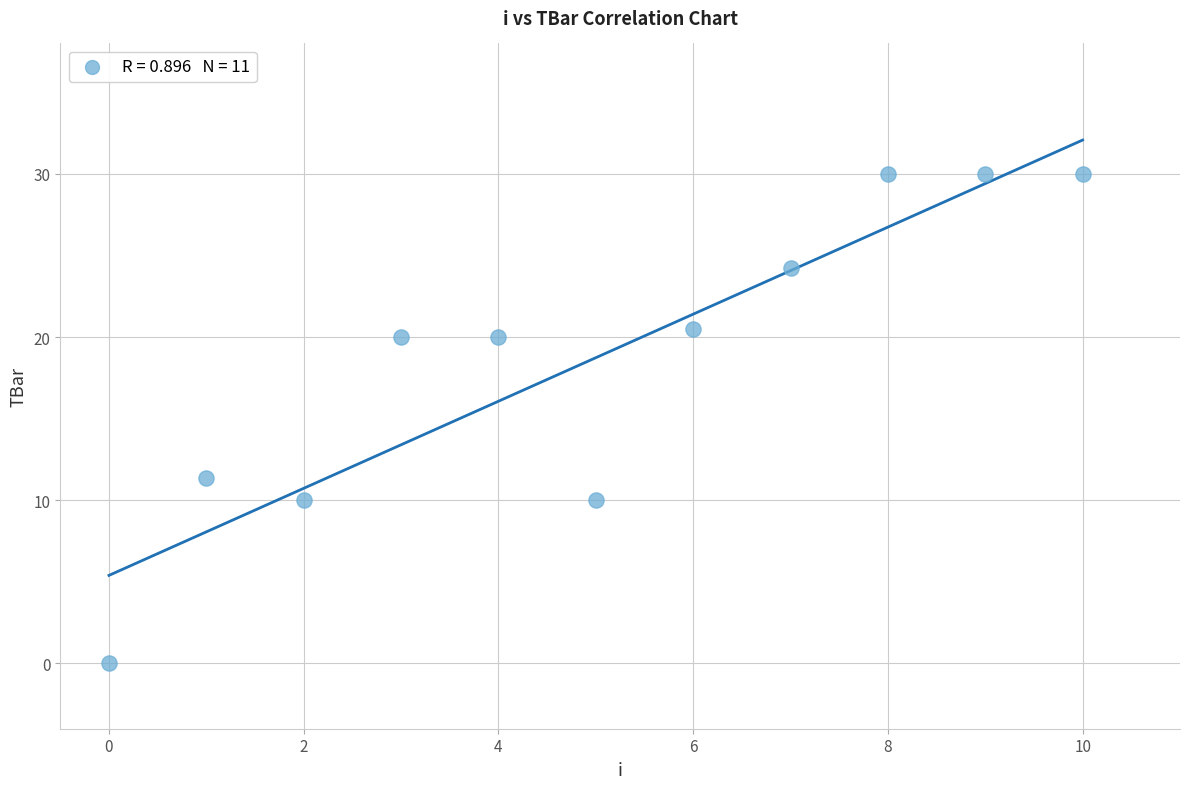

What is the average Y value?

18.7